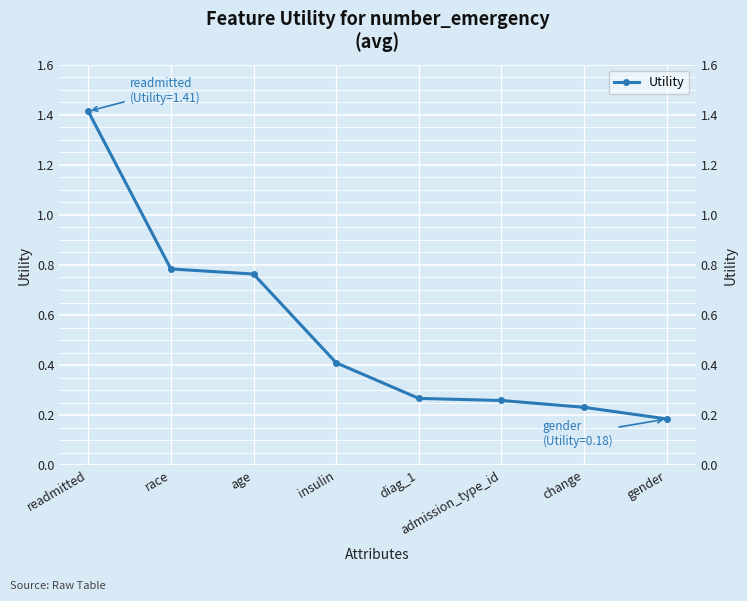

Which label corresponds to the largest value in the chart?

readmitted